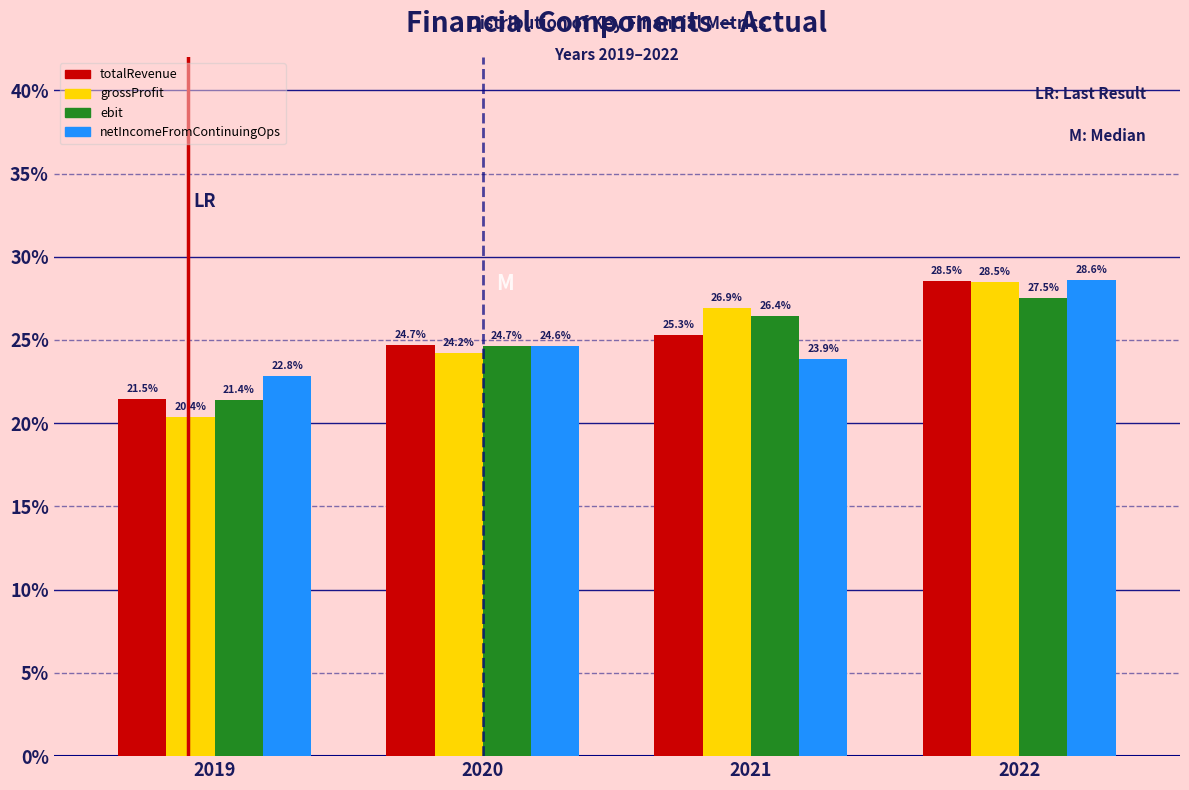

Reading left to right, list all the values displayed in this chart.

totalRevenue: 2019=21.5	2020=24.7	2021=25.3	2022=28.5
grossProfit: 2019=20.4	2020=24.2	2021=26.9	2022=28.5
ebit: 2019=21.4	2020=24.7	2021=26.4	2022=27.5
netIncomeFromContinuingOps: 2019=22.8	2020=24.6	2021=23.9	2022=28.6